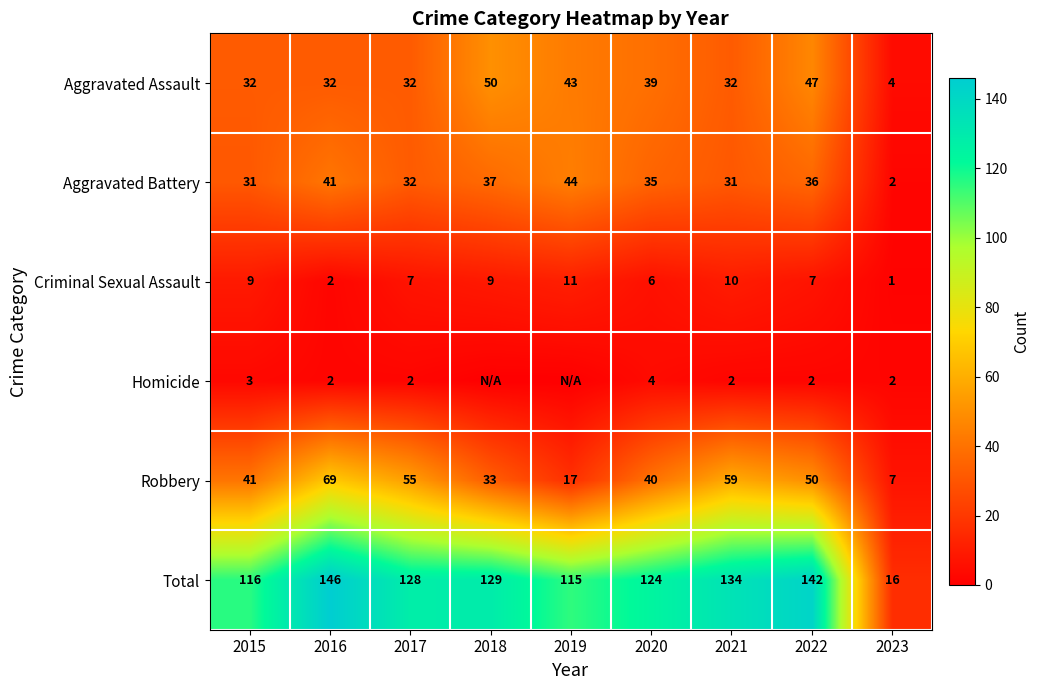

What is the approximate value of Aggravated Assault at 2019, to the nearest 10?

40